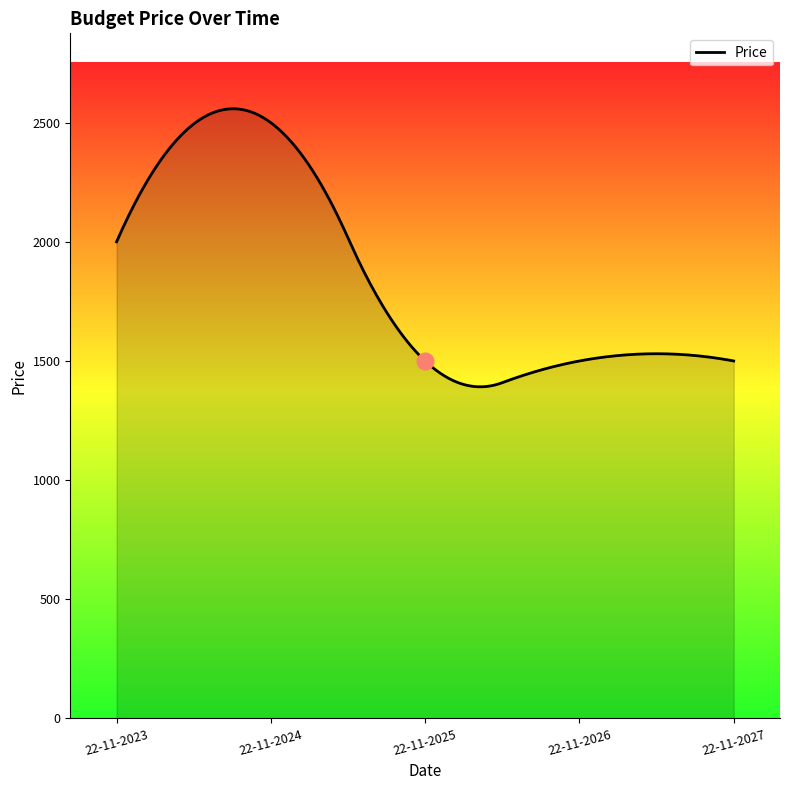

What is the greatest value displayed?

2558.5